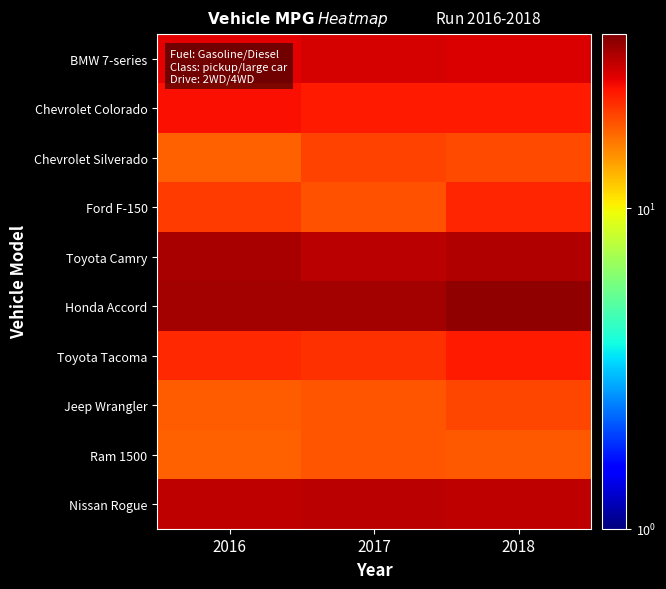

What is the maximum value shown in the chart?

32.8